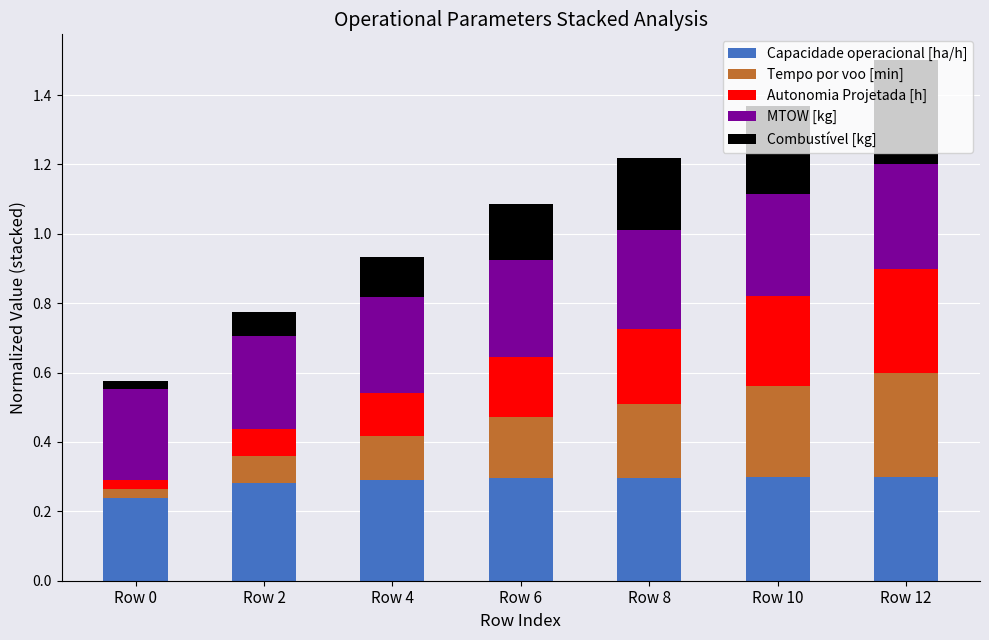

What is the total value across all series at Row 2?

0.8